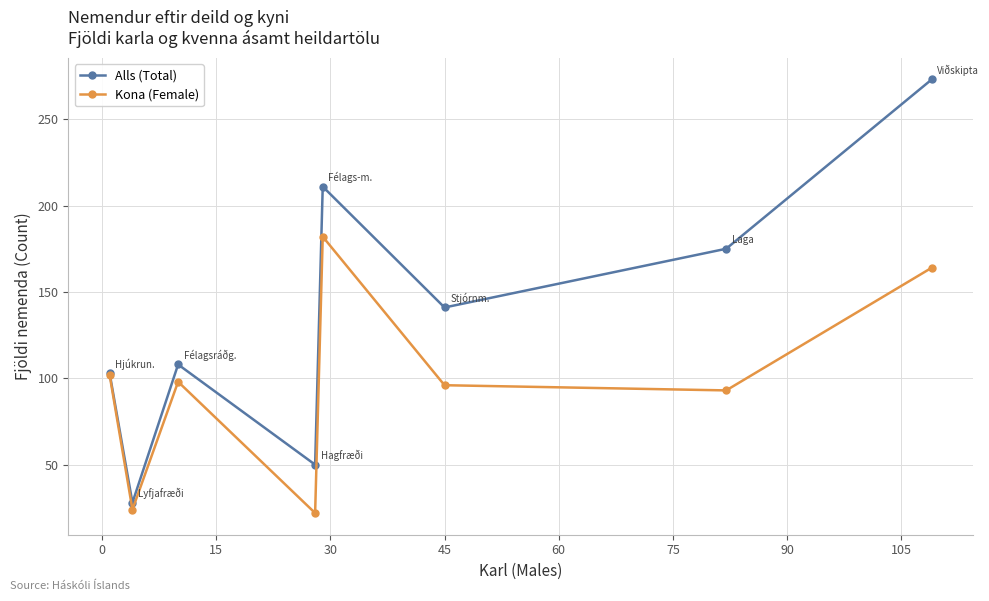

What is the minimum value for Alls (Total)?

28